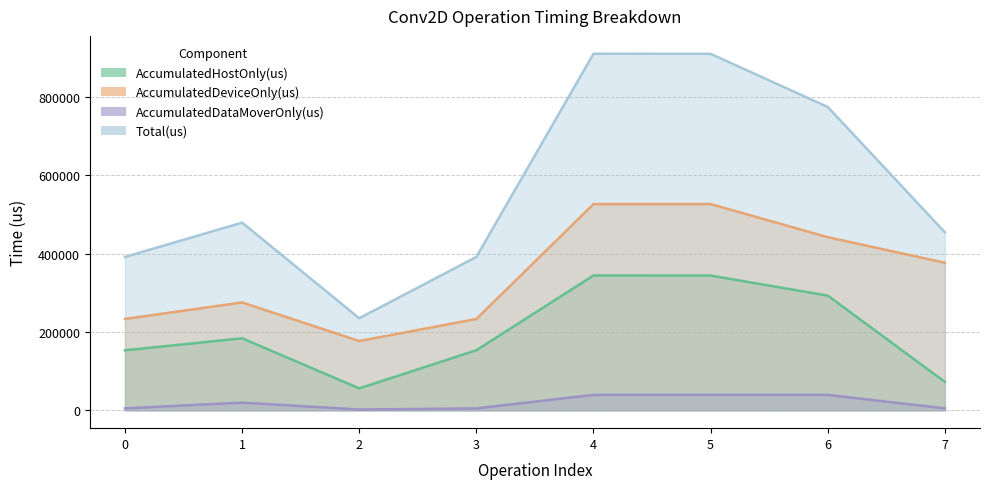

What is the maximum value shown in the chart?

910114.0